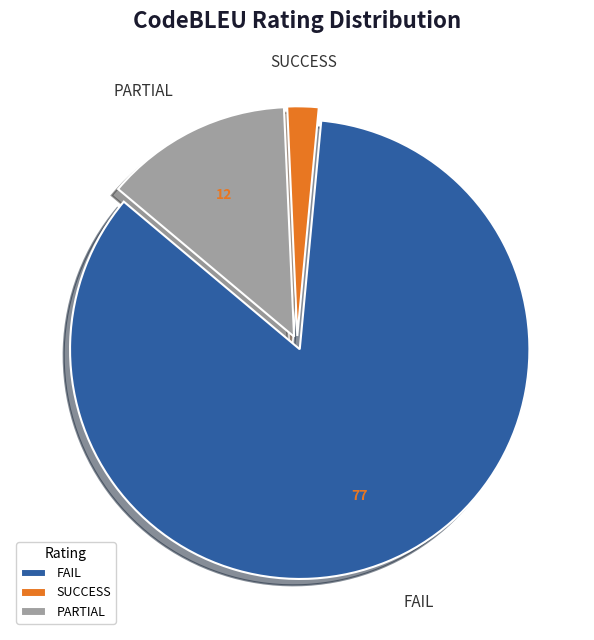

Rank the categories by value from highest to lowest.

FAIL, PARTIAL, SUCCESS